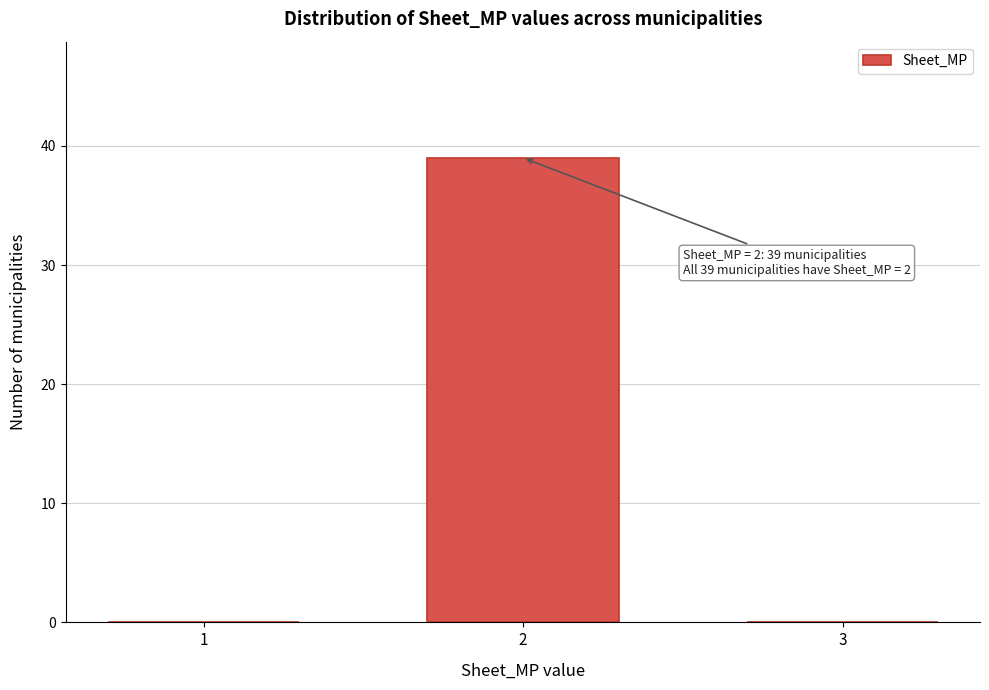

Reading right to left, extract all data points from this chart.

3=0	2=39	1=0